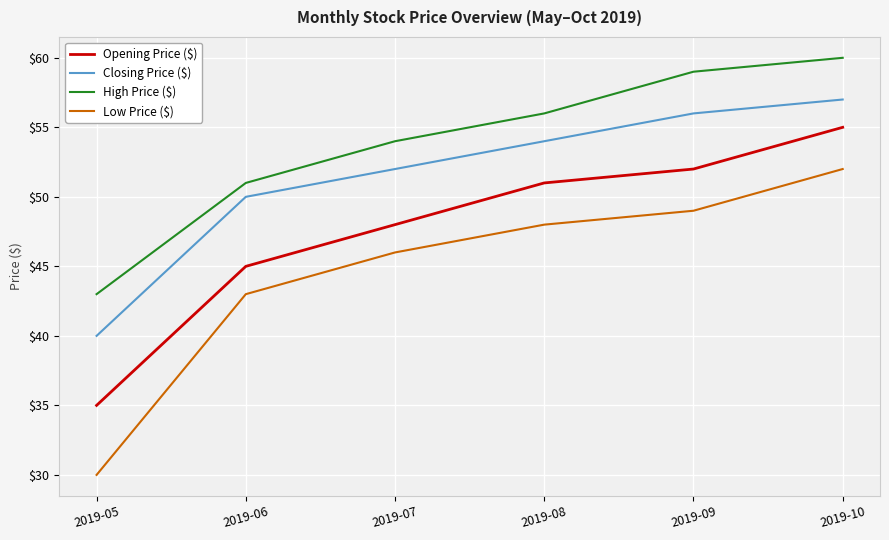

At which category is the sum across all series the highest?

2019-10